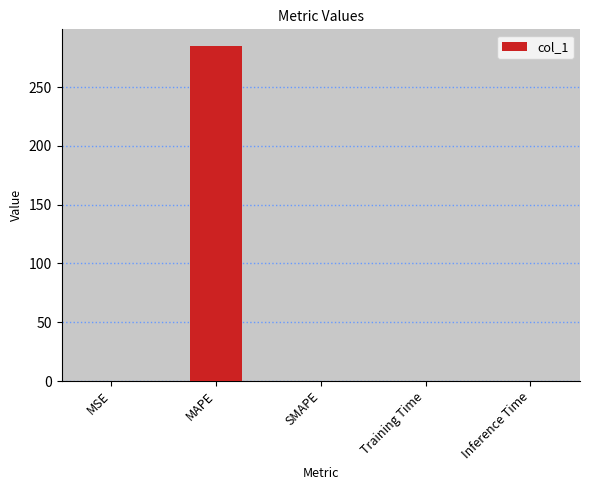

What is the sum of all values?

285.2